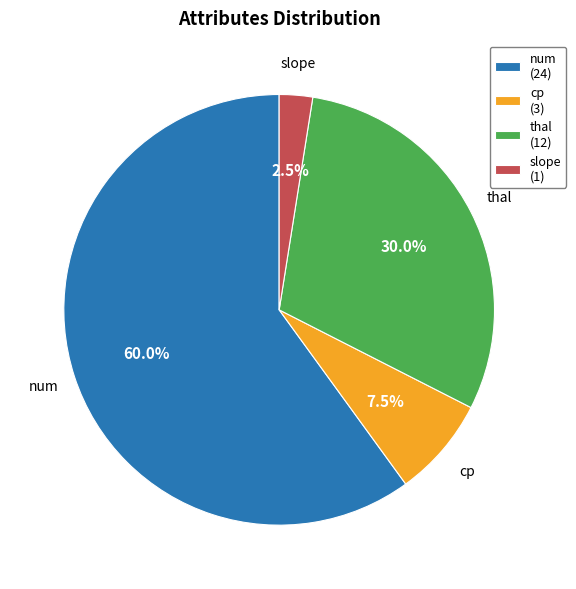

Which has a higher value, cp or num?

num